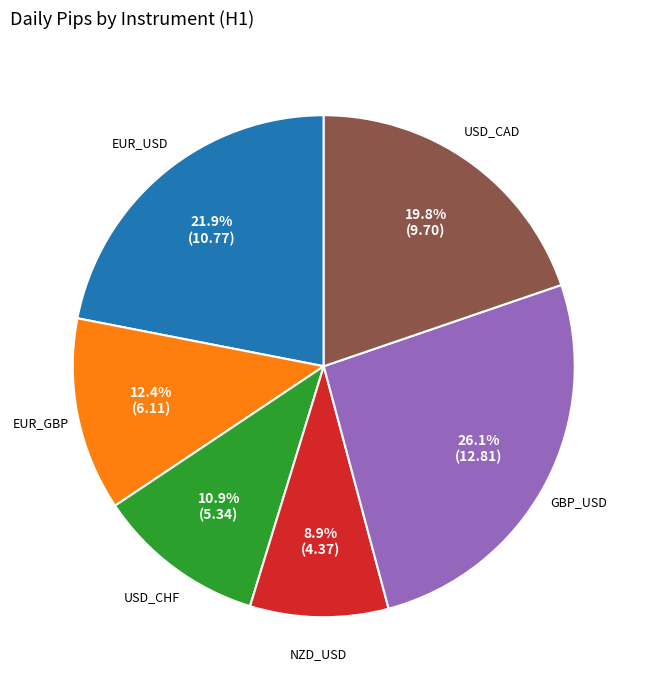

Count the number of slices in the pie.

6